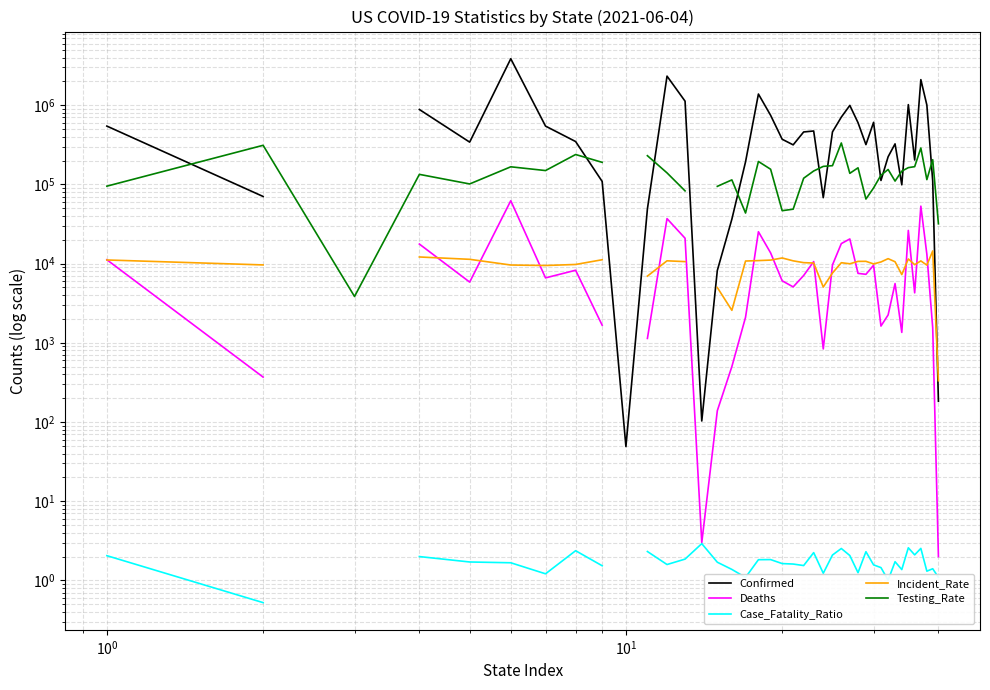

Is this an area chart (filled region under the line)?

No